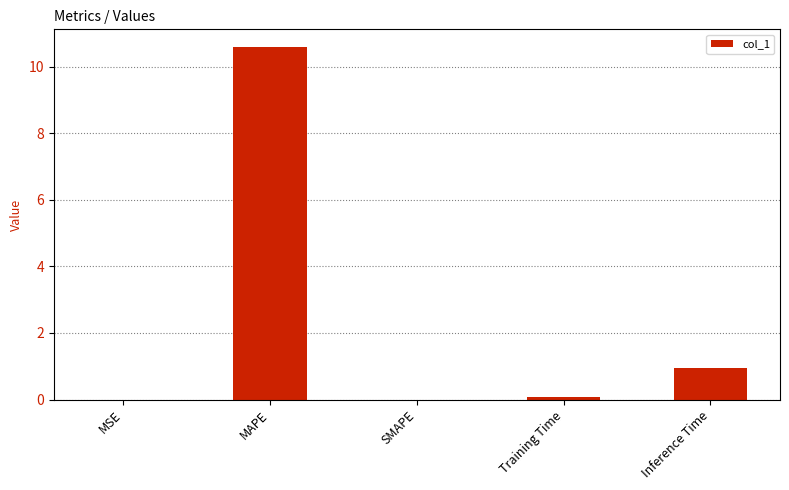

At which label is the value closest to 5?

Inference Time